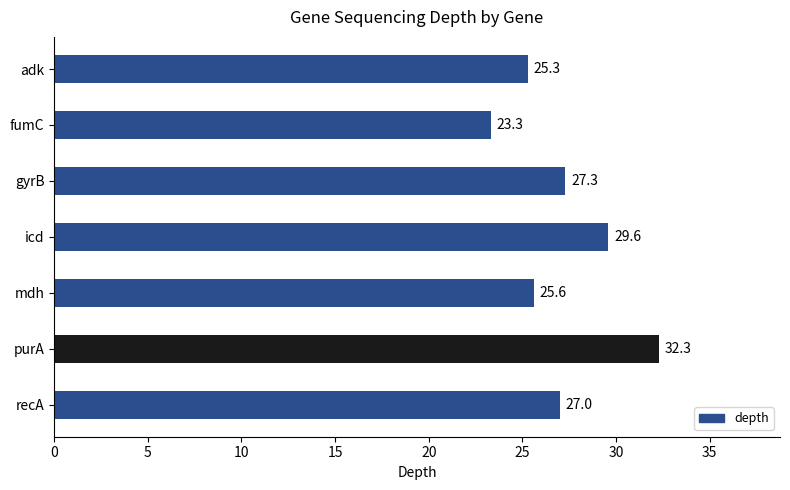

List the labels in order of value, largest first.

purA, icd, gyrB, recA, mdh, adk, fumC